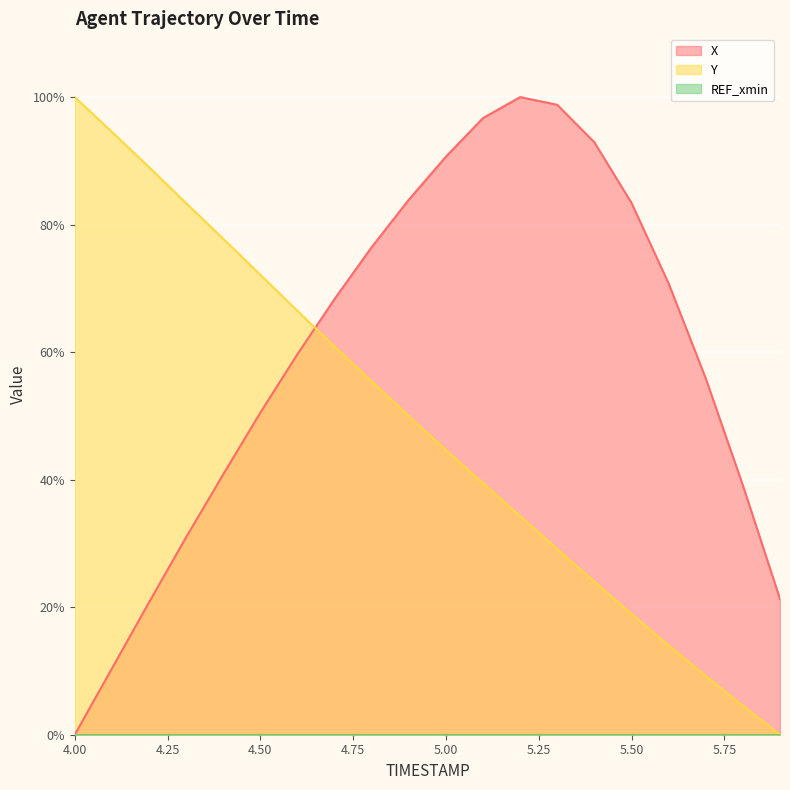

True or false: X has a value of 31.0 at 4.3.

True